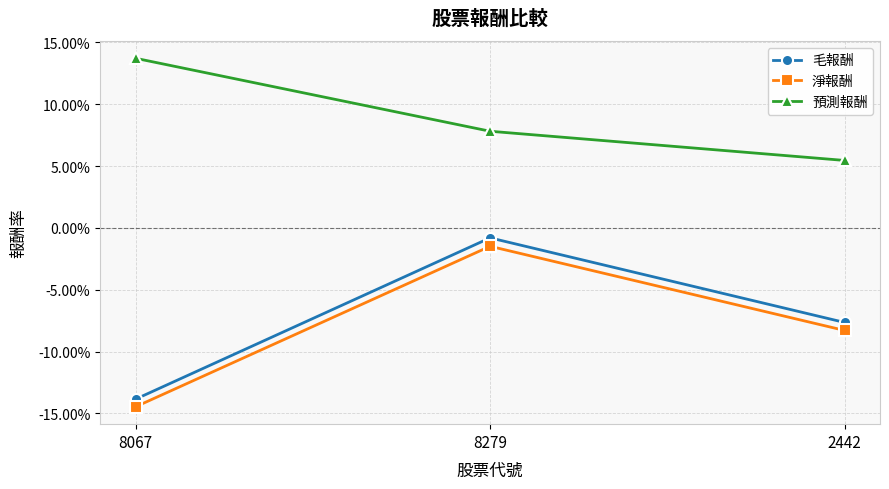

What are all the series names shown in the legend?

毛報酬, 淨報酬, 預測報酬